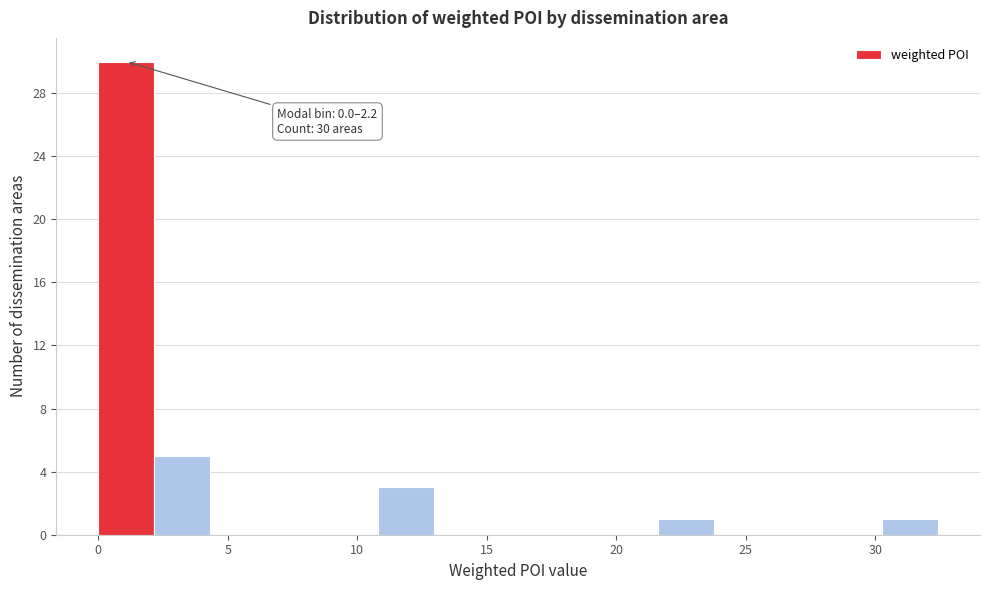

Which range on the x-axis has the tallest bar?

0.0 to 2.0